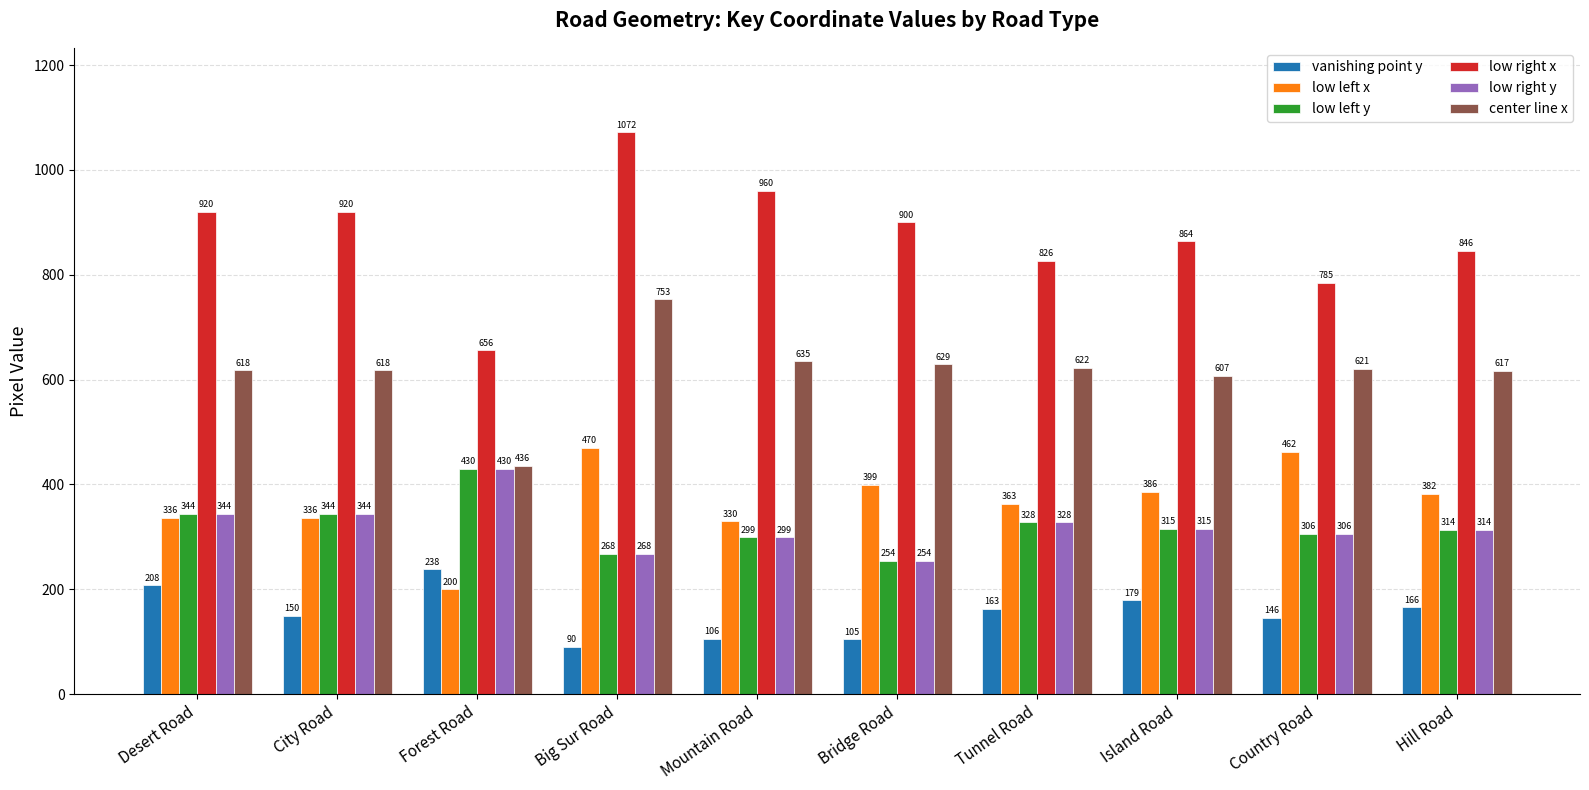

The vanishing point y series shows 179 at Island Road. True or false?

True